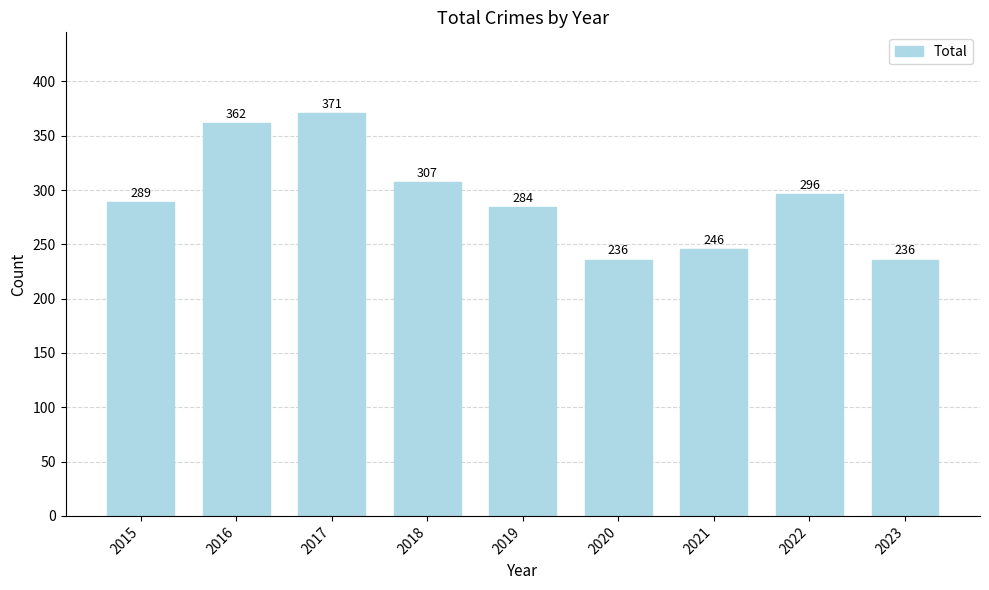

What is the greatest value displayed?

371